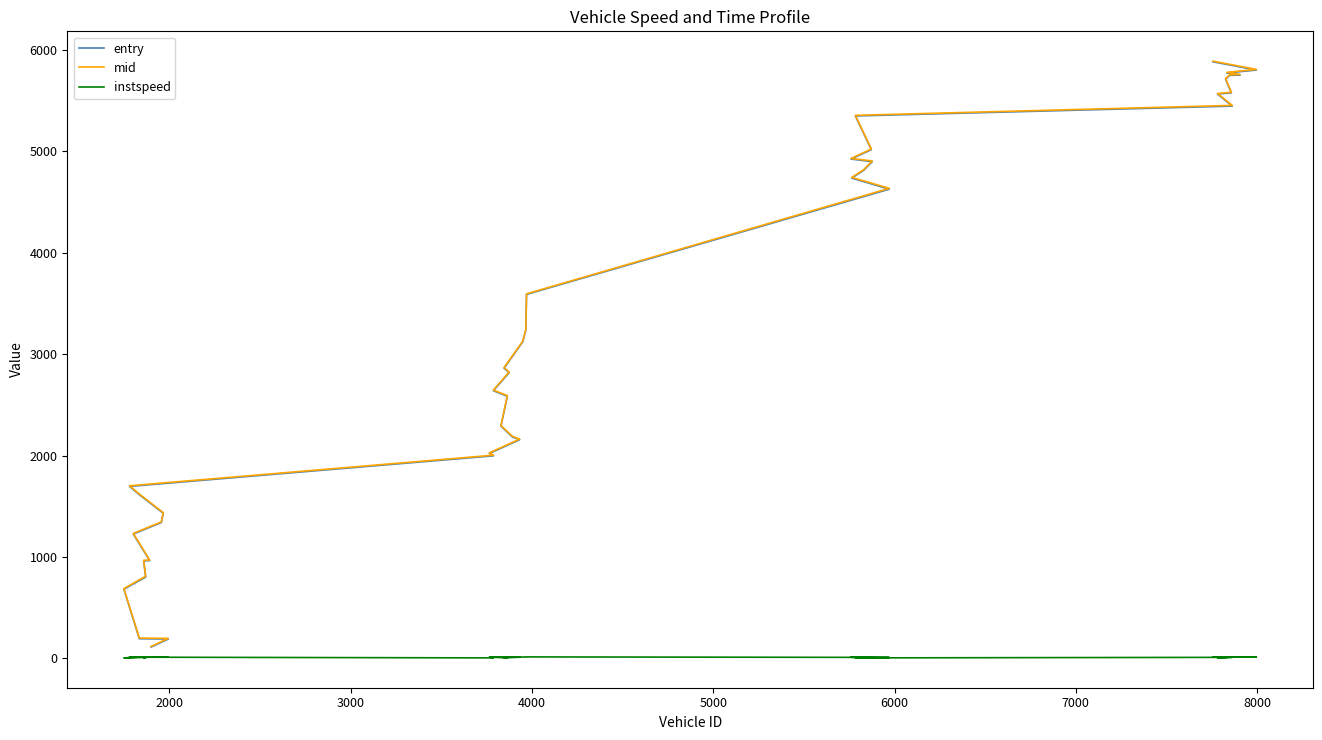

How many interior local peaks does the instspeed series have?

14